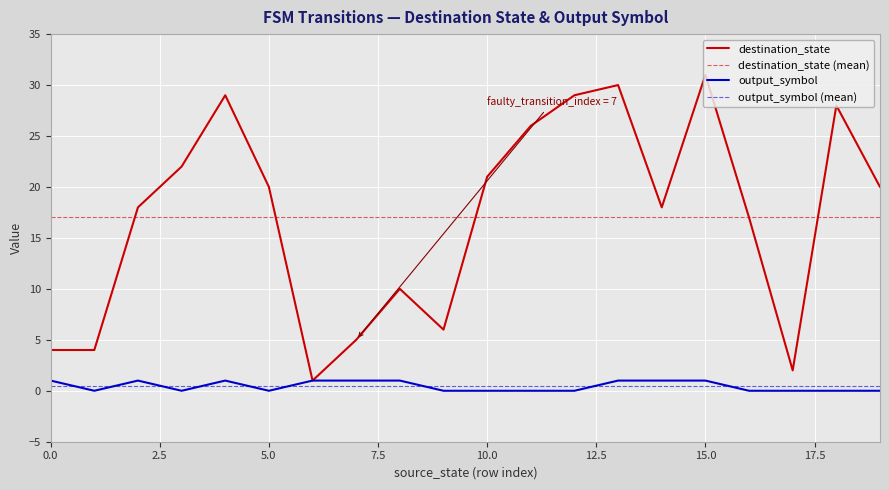

How many lines are shown in the chart?

2